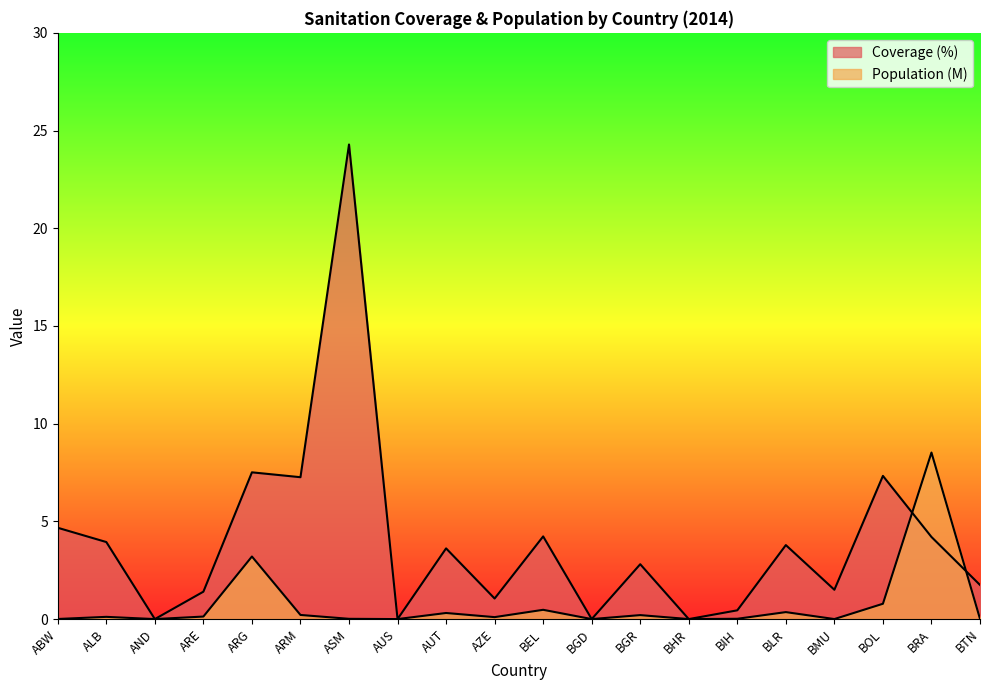

Which series has the widest spread of values?

Coverage